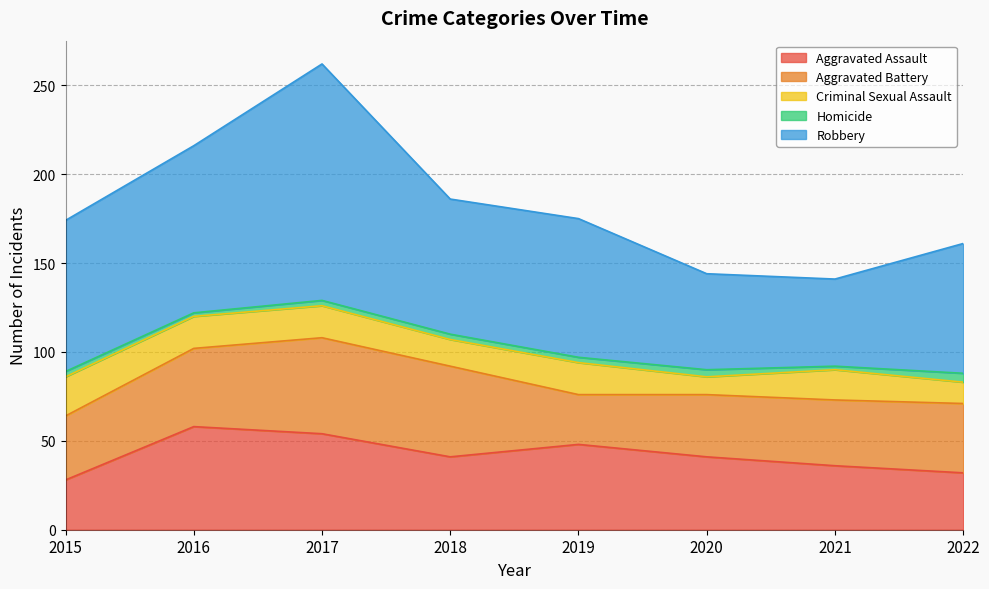

The value of Robbery at 2020 is 54. True or false?

True